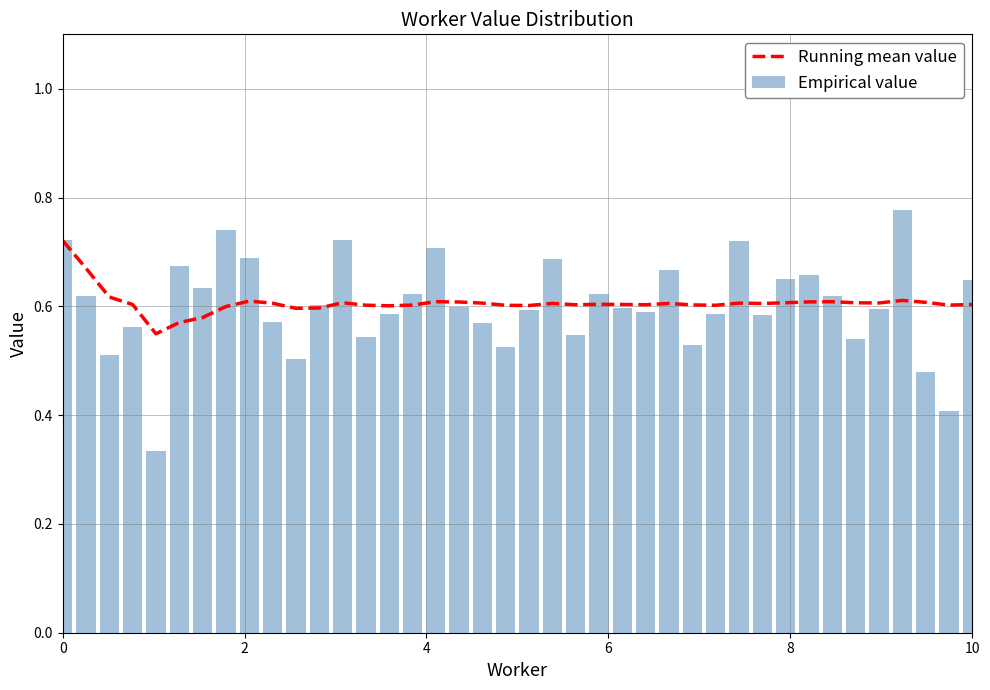

What is the value of the Running mean value bar at the 35th from the left?

0.6